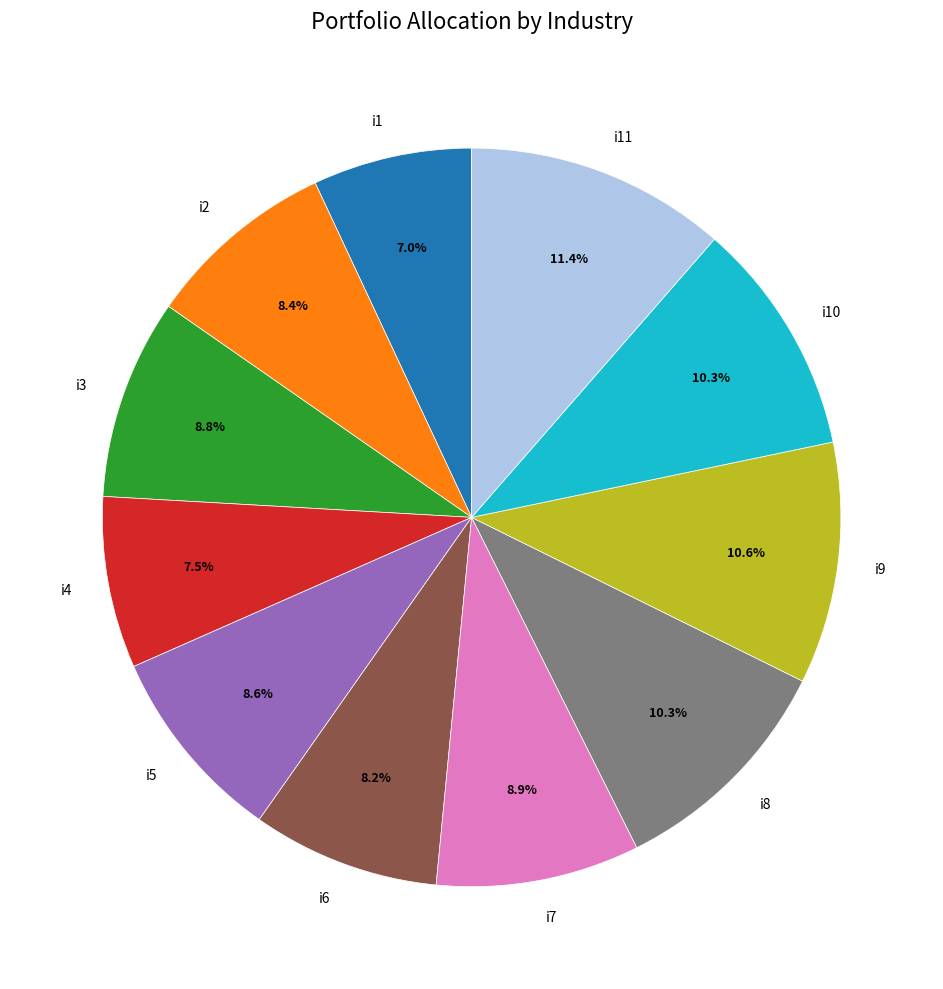

How many slices are in this pie chart?

11